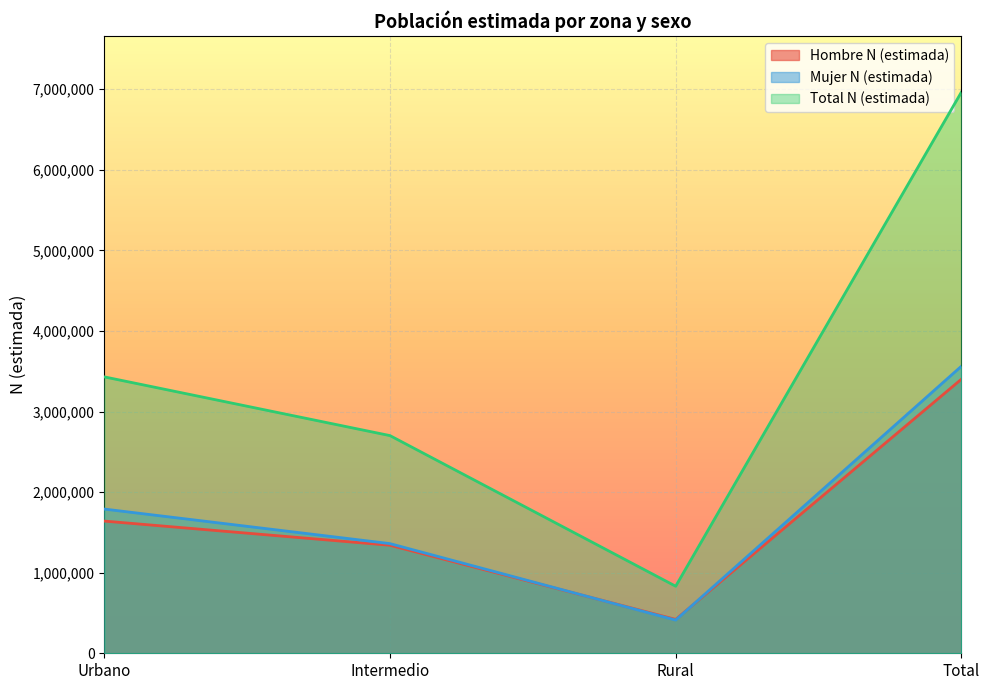

True or false: Total N (estimada) and Mujer N (estimada) intersect in this chart.

False